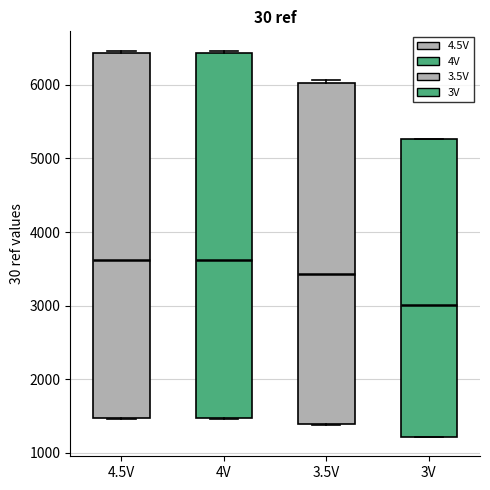

Which box's median line is the lowest?

3V